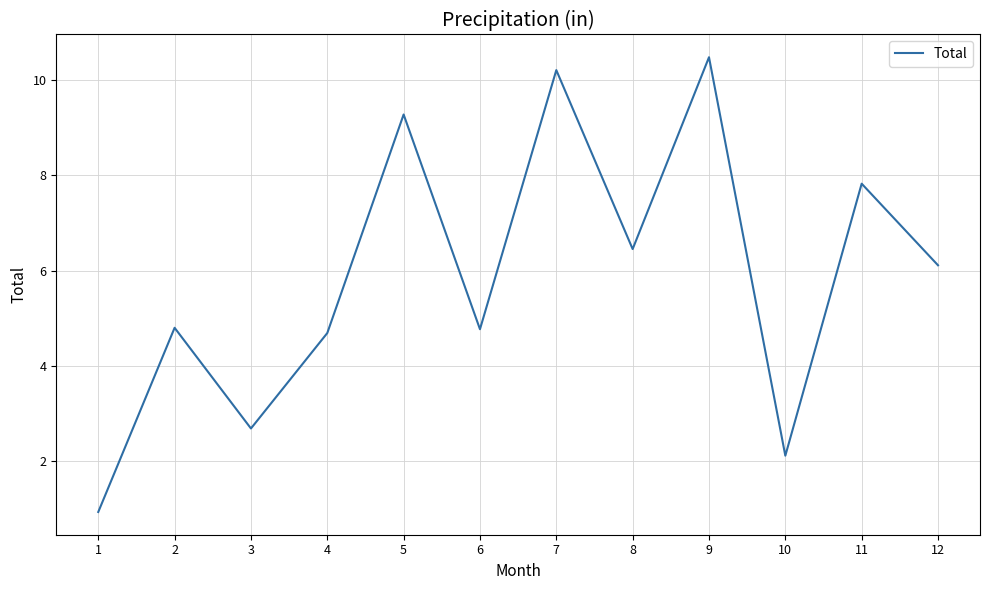

True or false: the data shows 4.8 at 6.

True